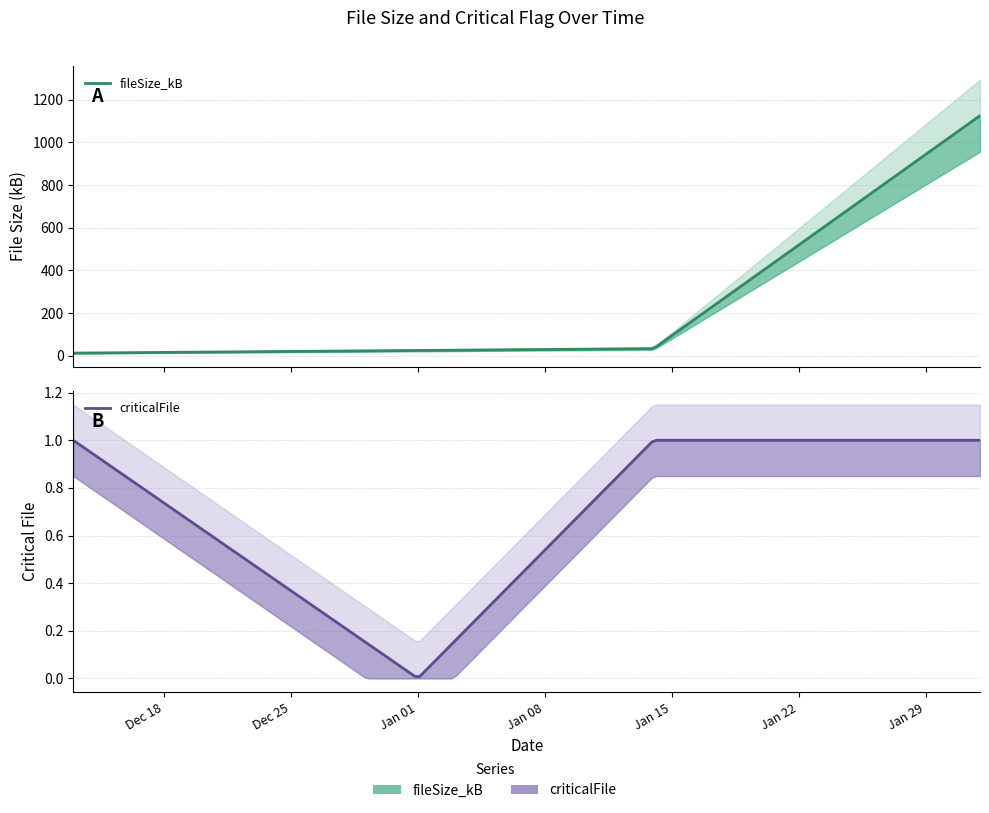

Does the chart display data point markers on the line(s)?

No